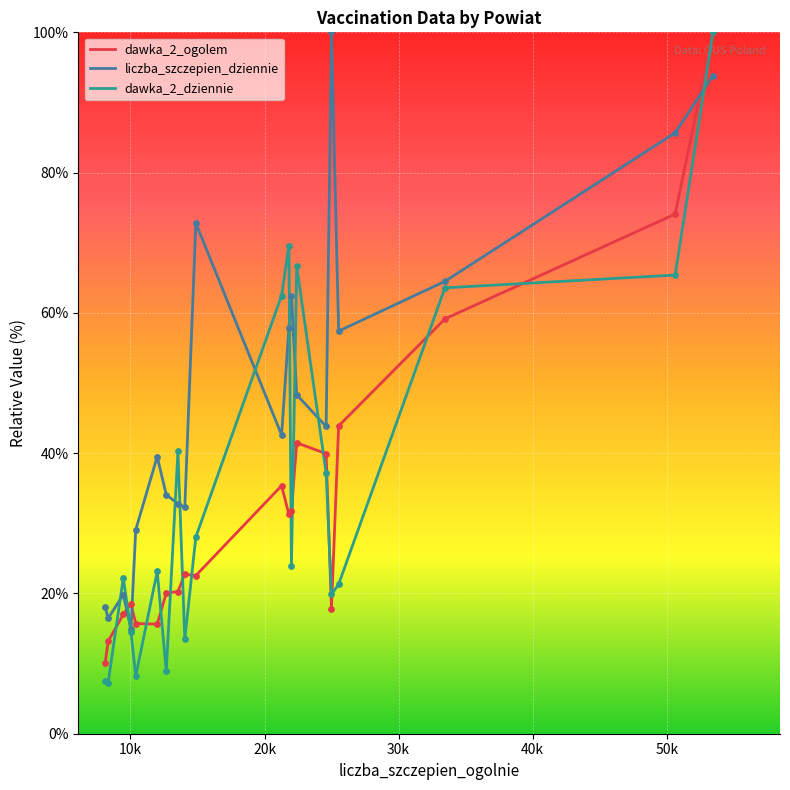

Which series has the largest total across all categories?

liczba_szczepien_dziennie